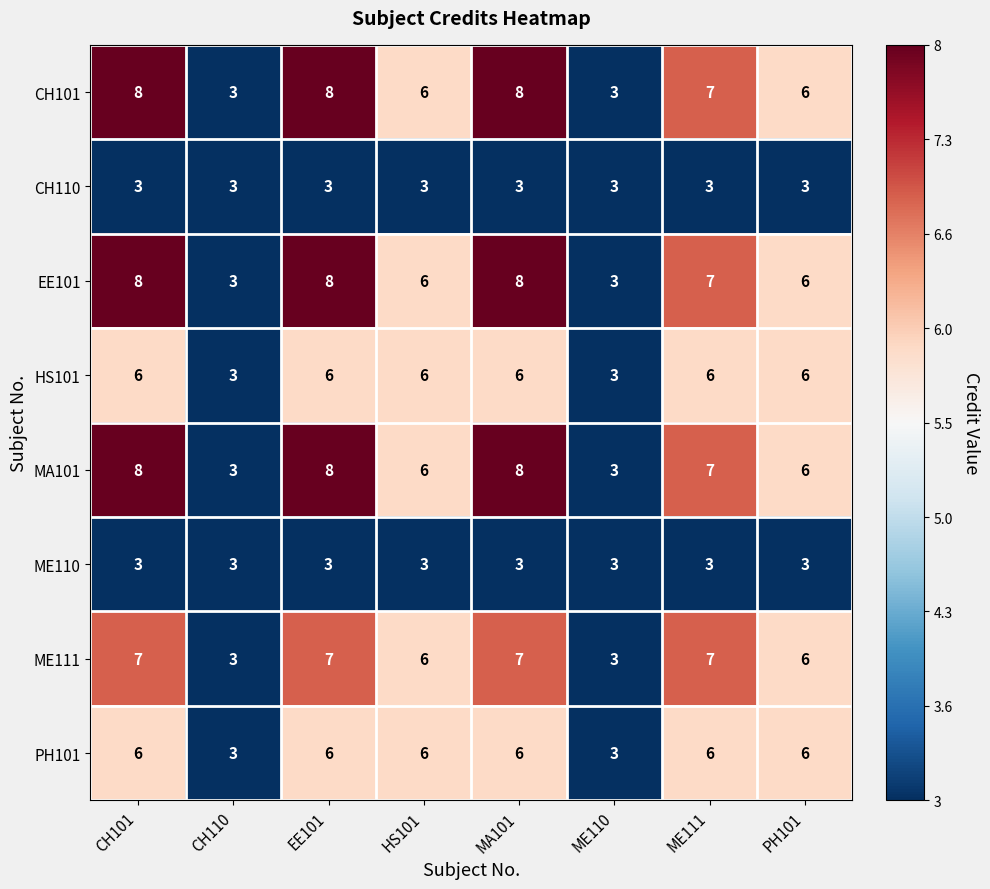

Is it true that CH110 equals 1 at CH110?

False